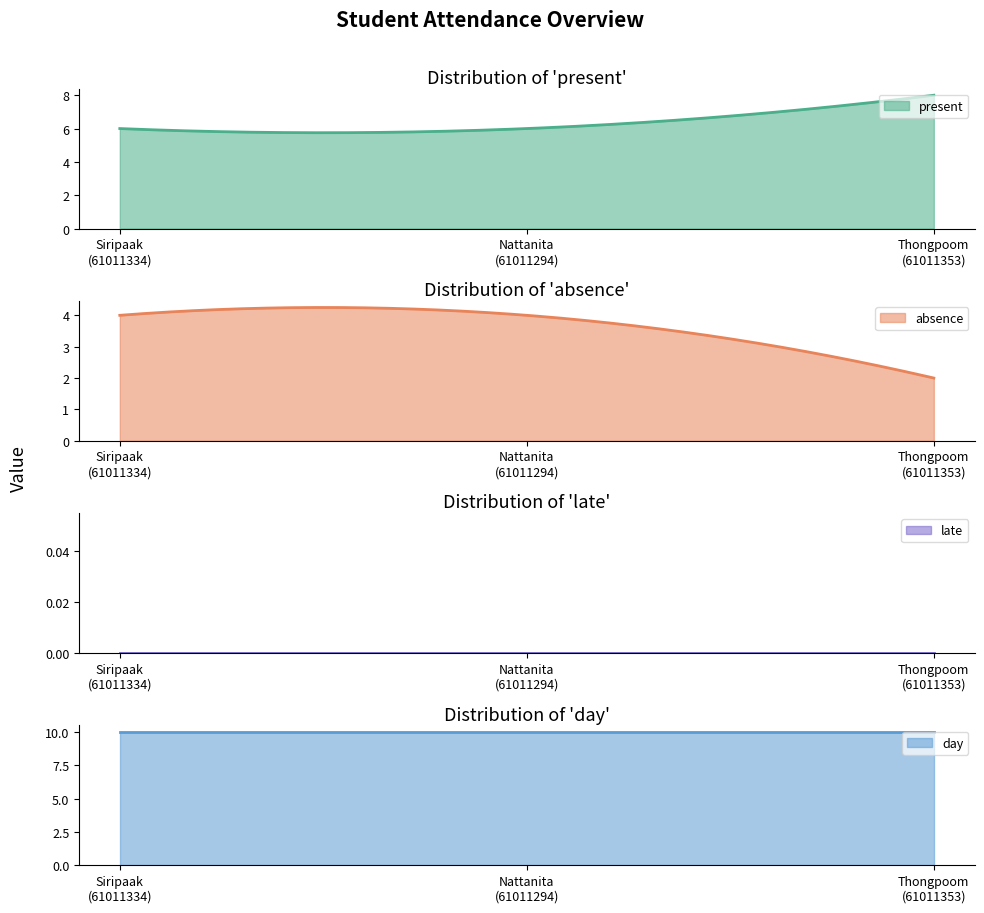

What is the average value of the present series?

6.3